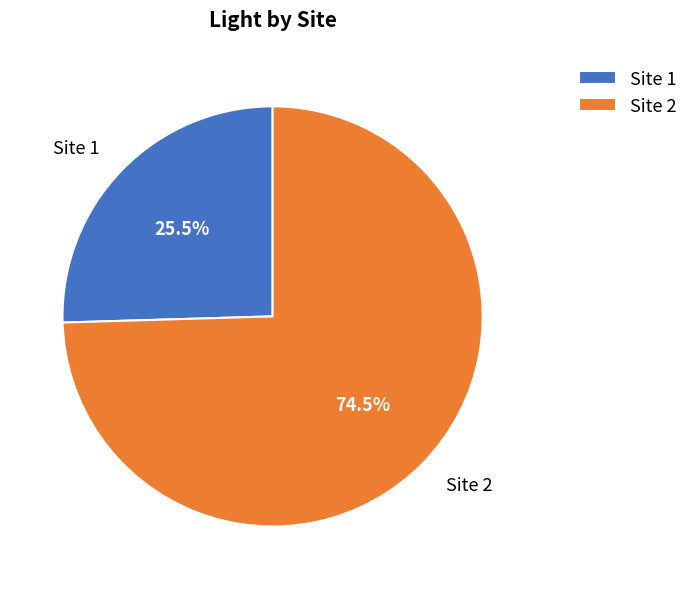

Rank the categories by value from highest to lowest.

Site 2, Site 1